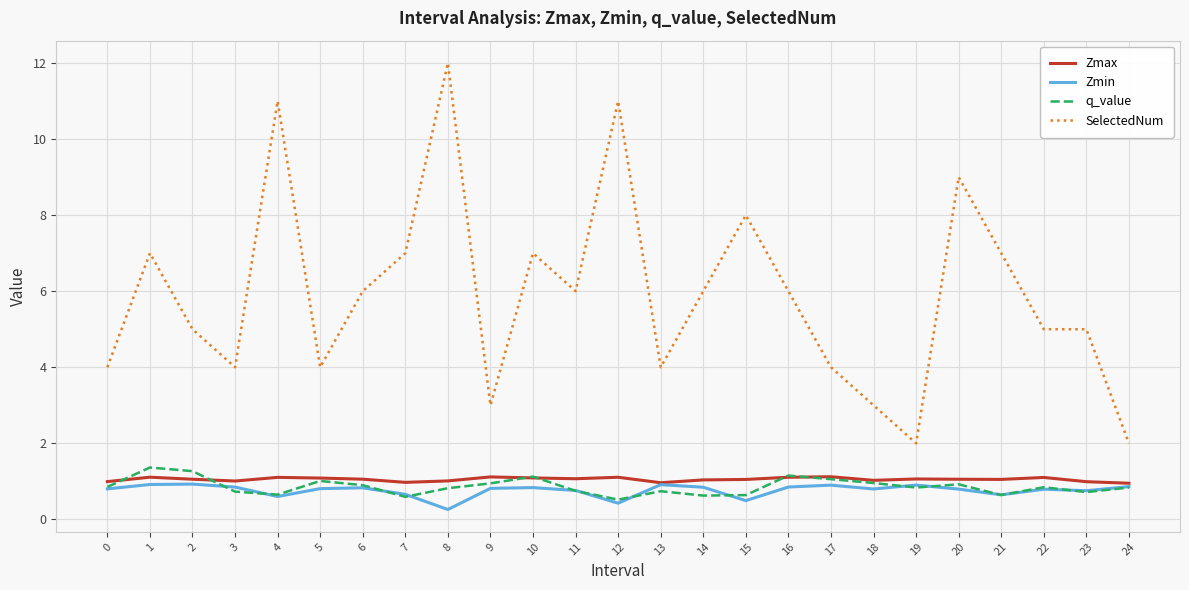

What is the difference between the highest and lowest values at 14?

5.4